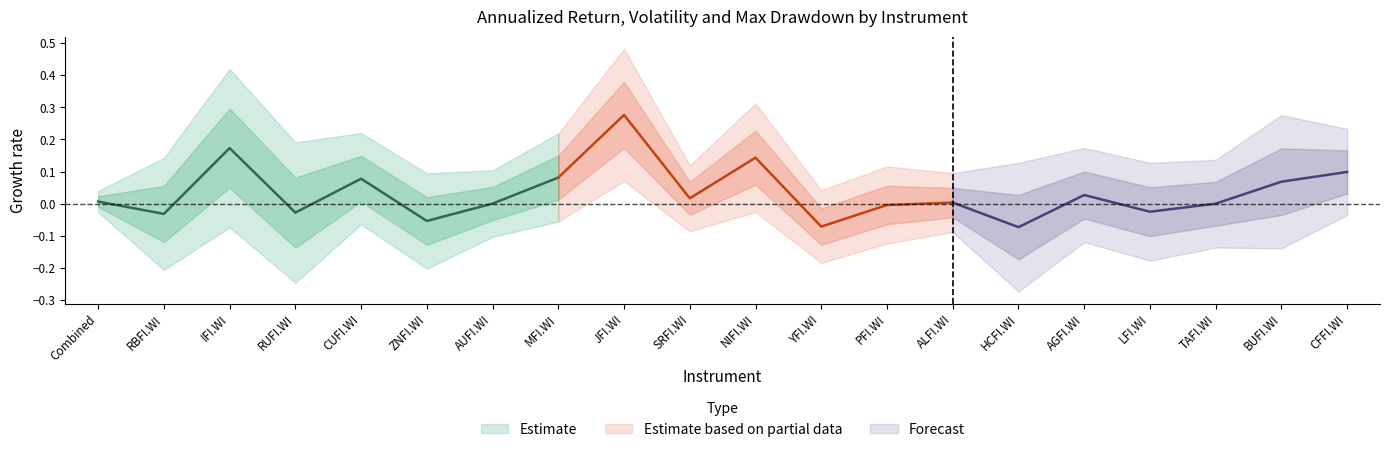

The value of AnnualizedVol at RBFI.WI is 0.0. True or false?

False